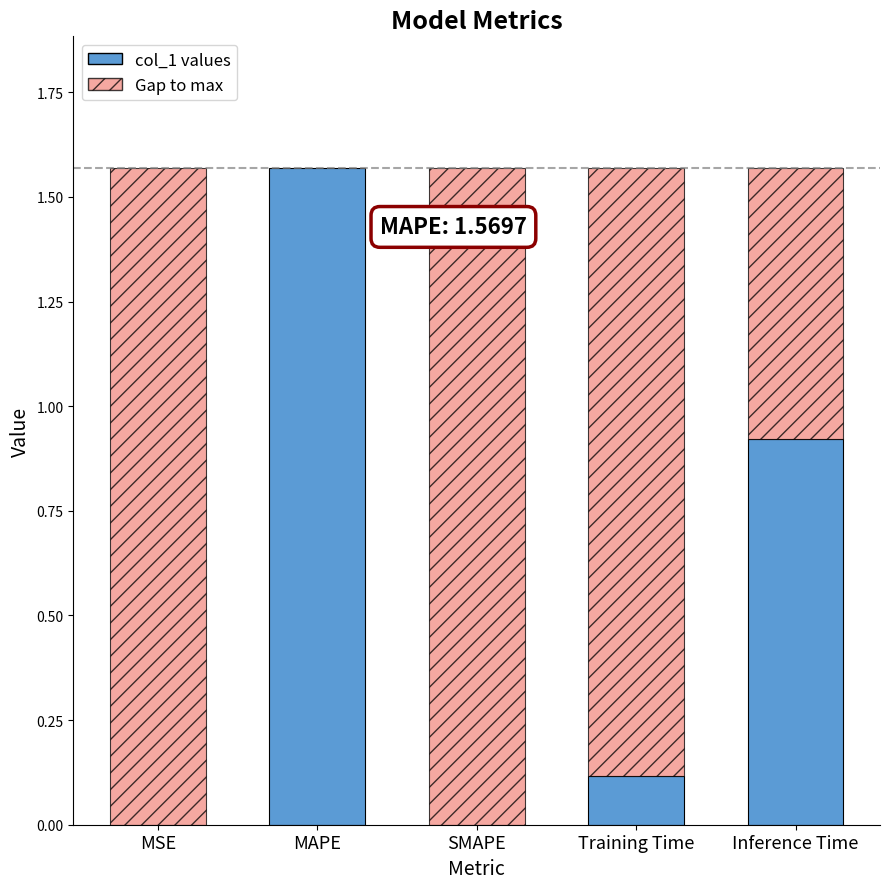

What is the label of the 2nd bar from the right?

Training Time